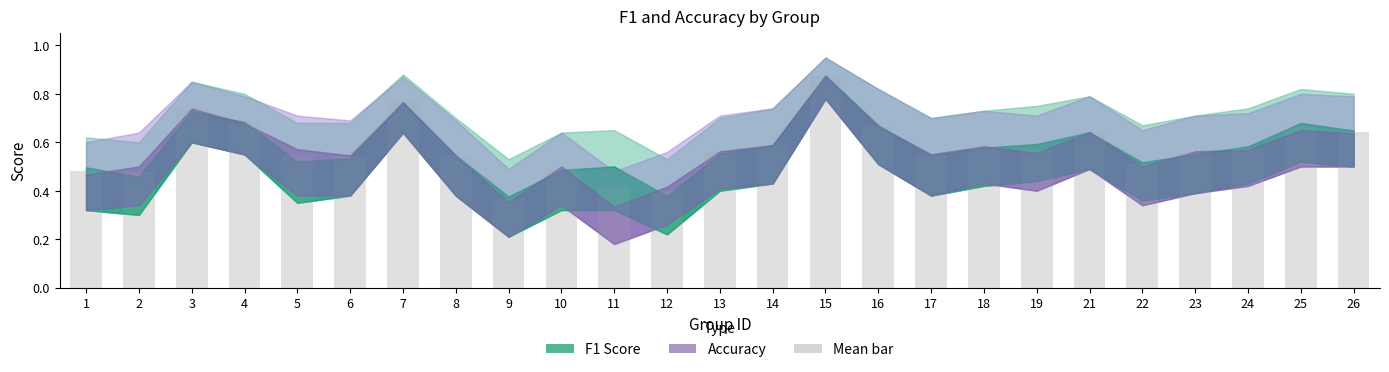

Which label corresponds to the smallest value in the chart?

9